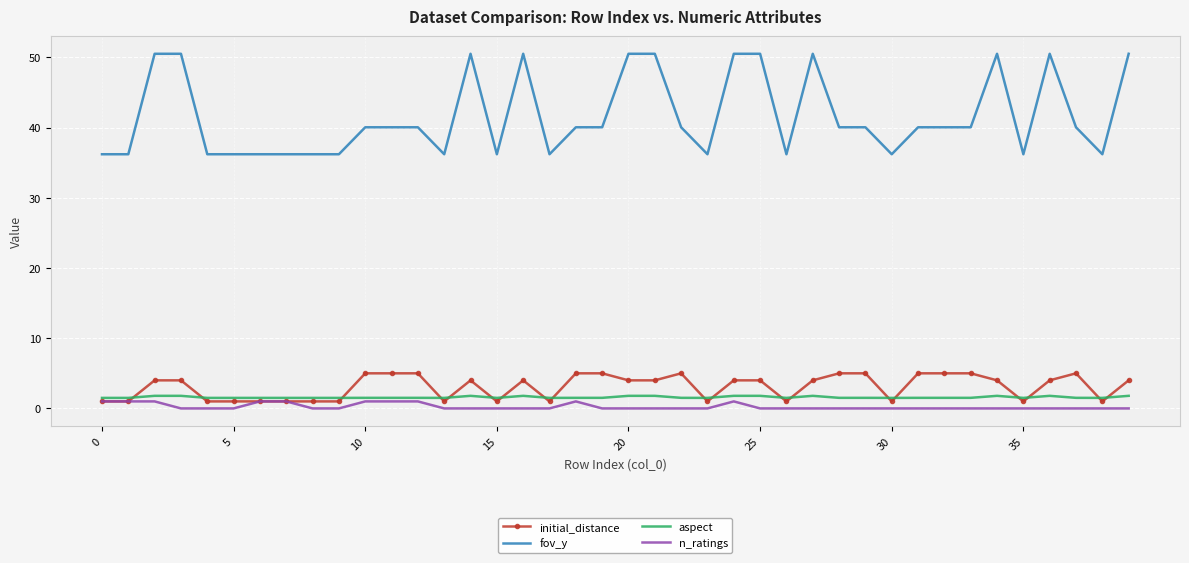

Which series has the largest range (max minus min)?

fov_y